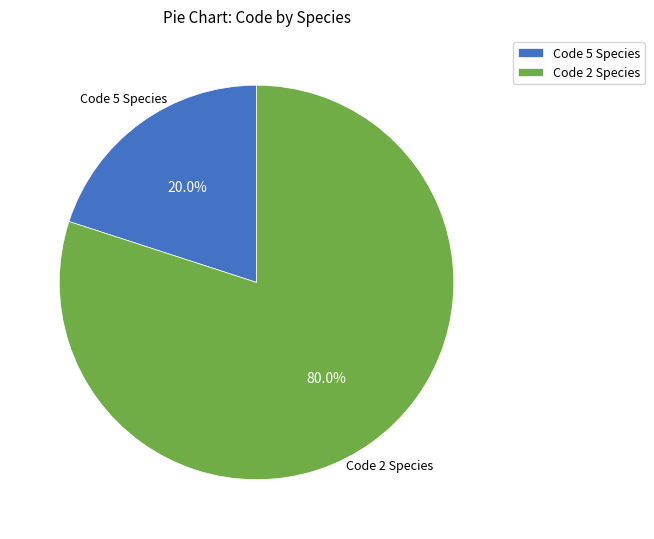

Does Code 2 Species represent more than half of the total?

Yes